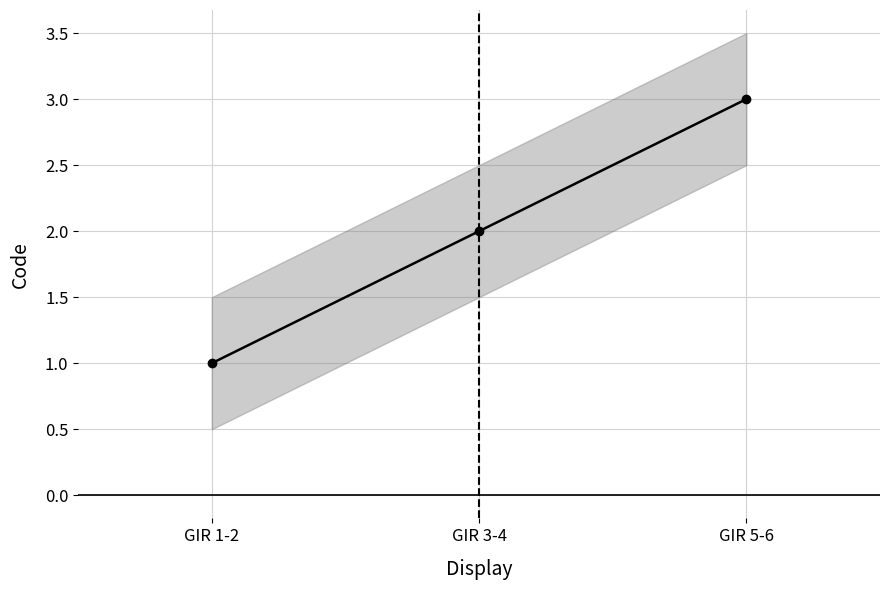

The value at GIR 1-2 is 1. True or false?

True